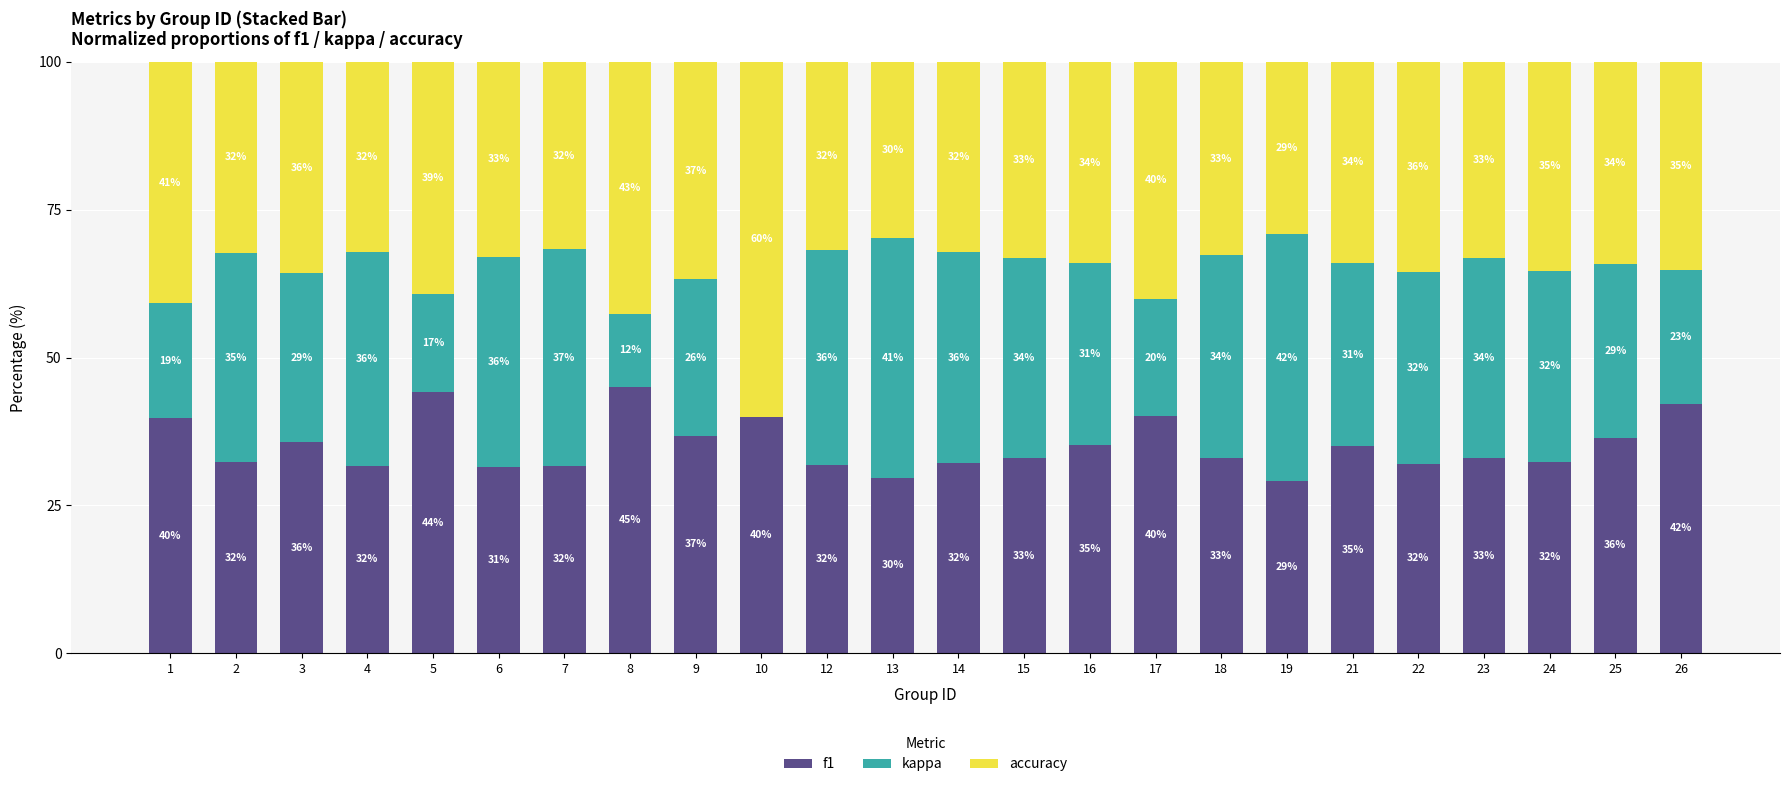

Read the f1 value at 10.

39.9